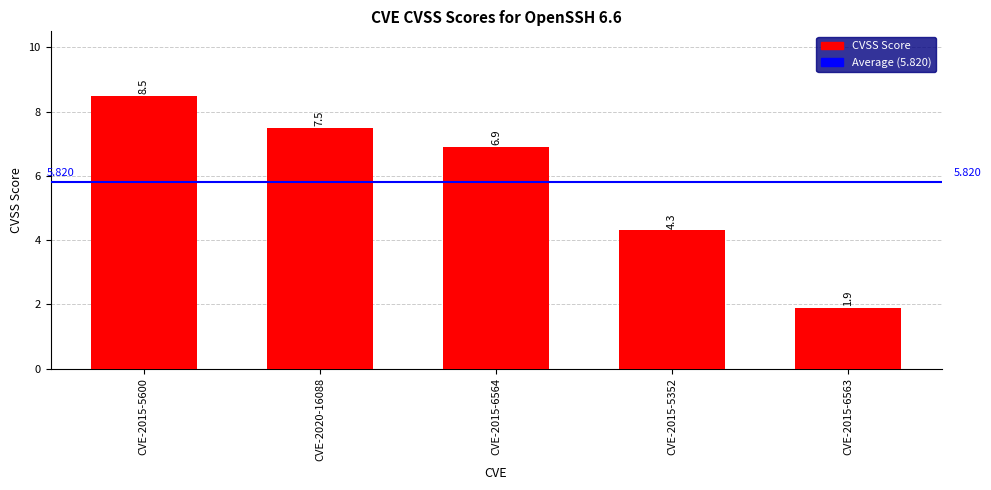

Which category has the lowest value across all series?

CVE-2015-6563